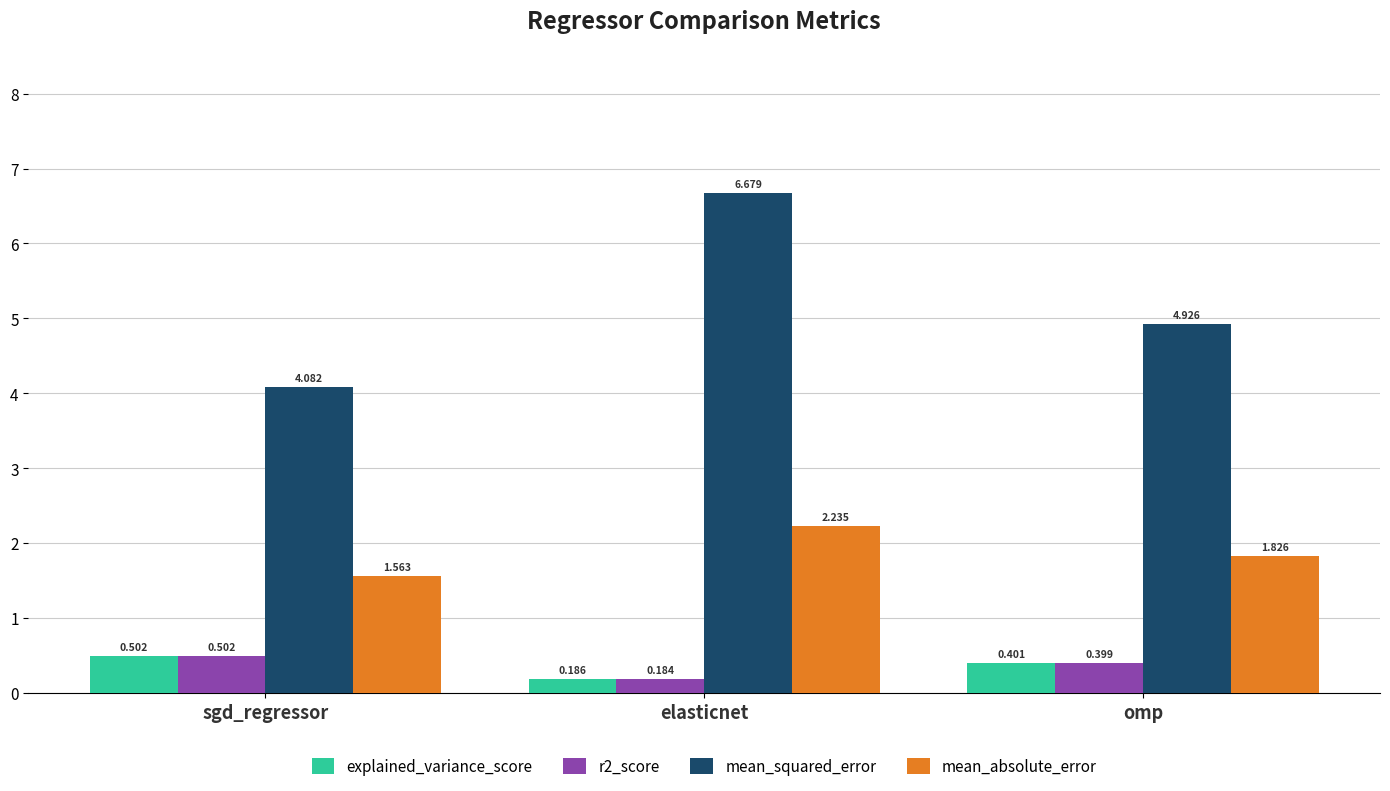

At which label does explained_variance_score reach its peak?

sgd_regressor